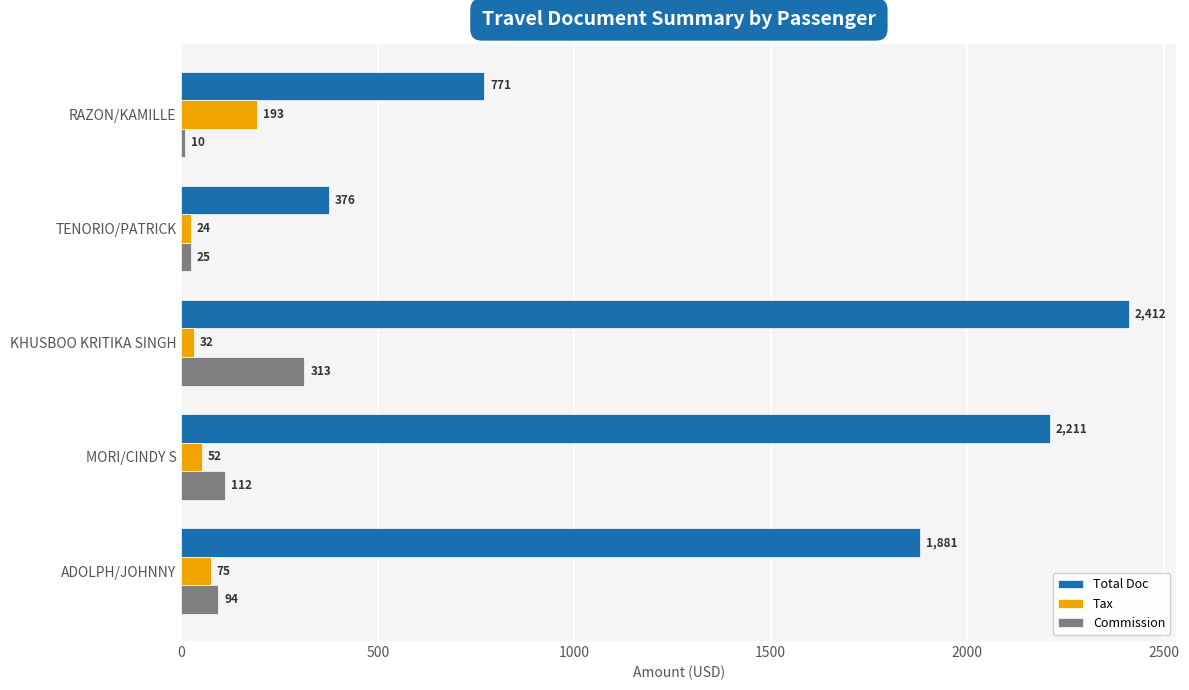

What is the minimum value for Total Doc?

376.0